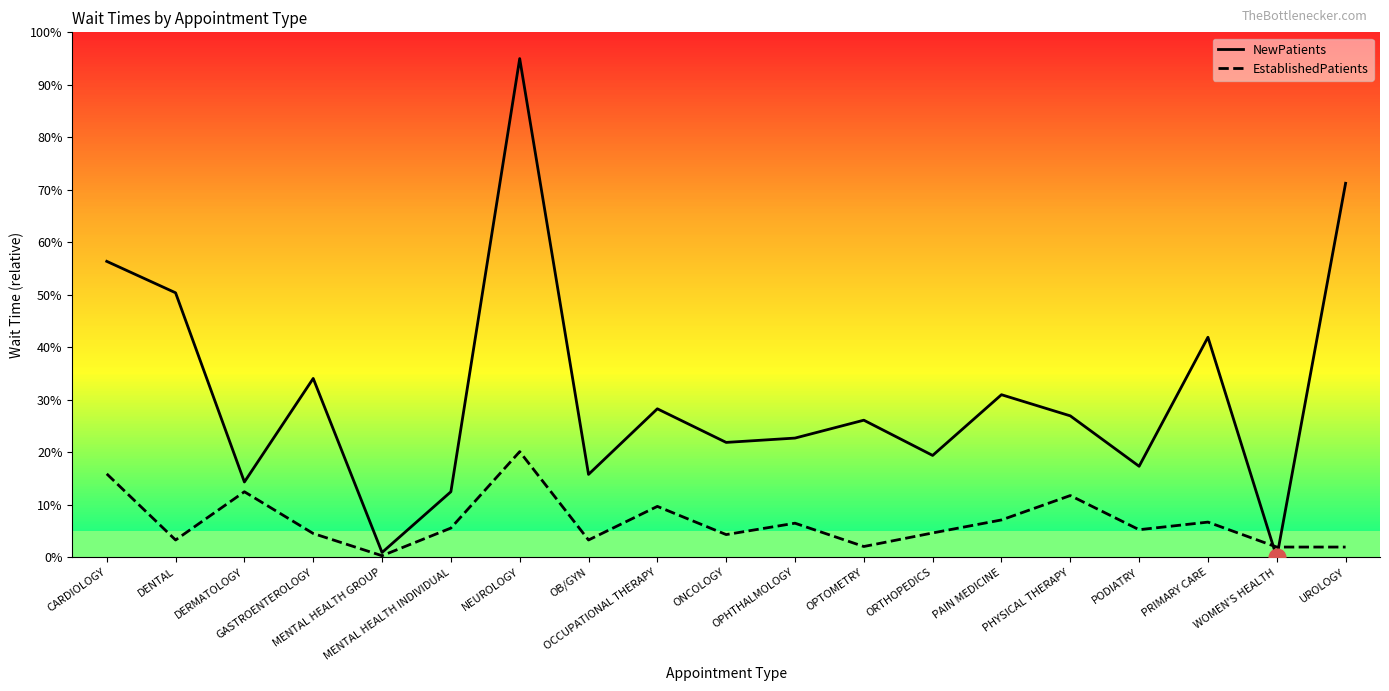

At which category is the sum across all series the highest?

NEUROLOGY